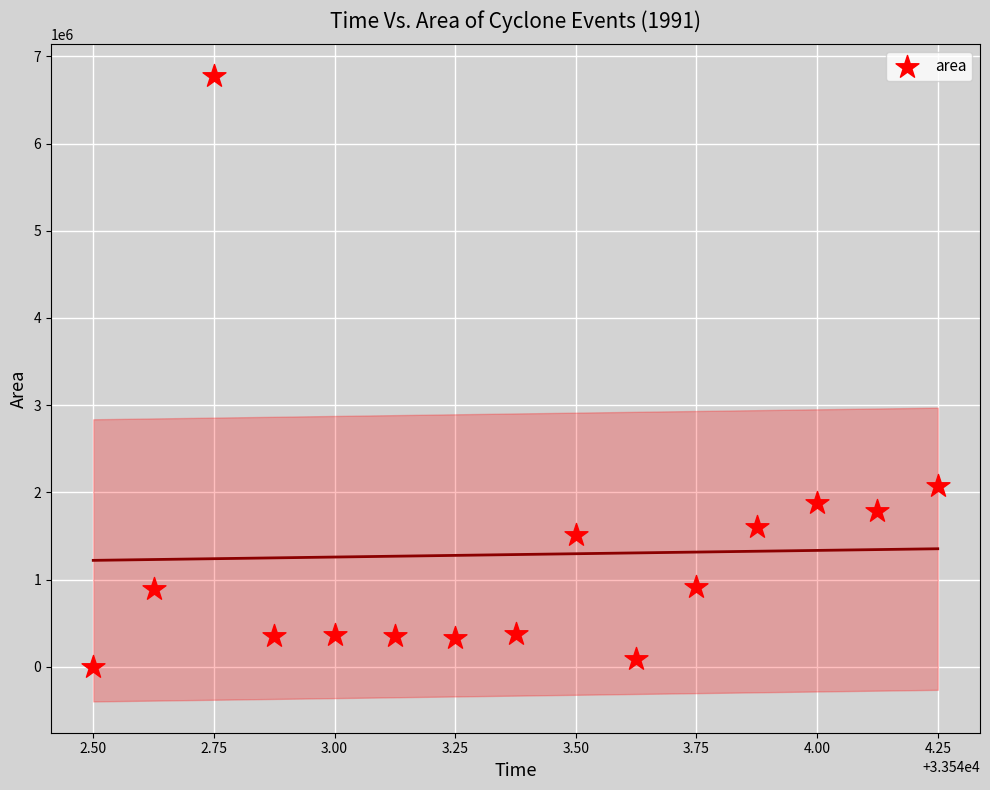

What is the range of Y values (max minus min)?

6778750